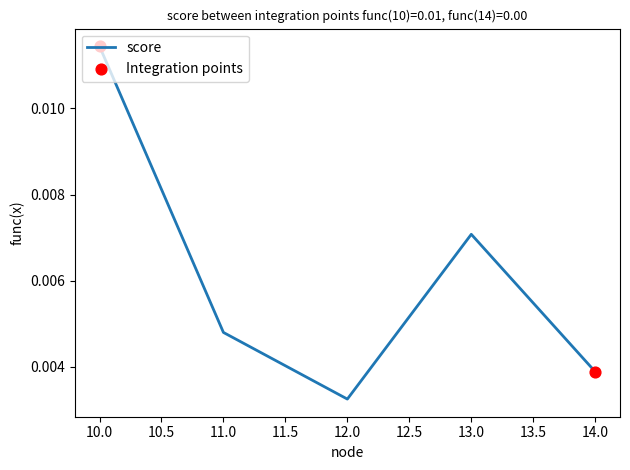

Which has a higher value, 14.0 or 12.0?

14.0